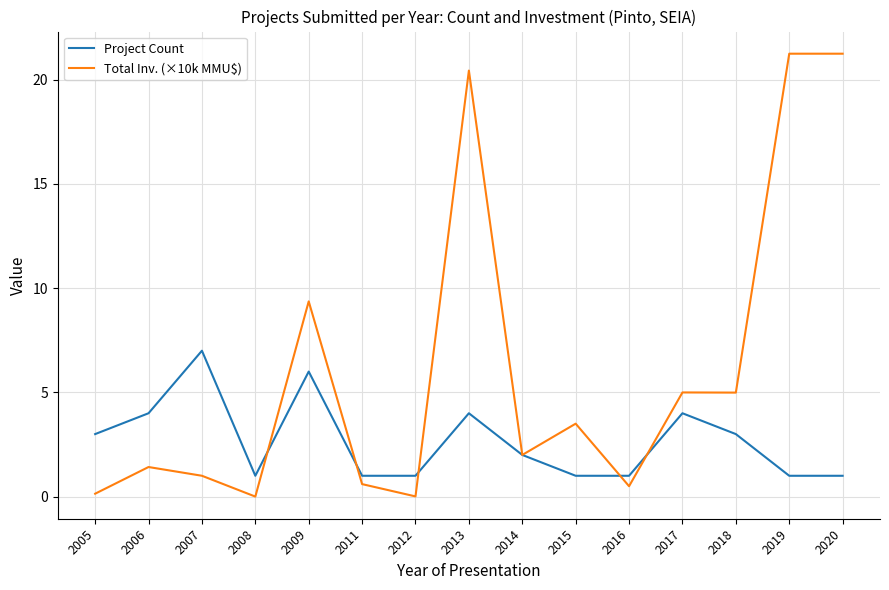

At which label does Project Count first exceed 2?

2005